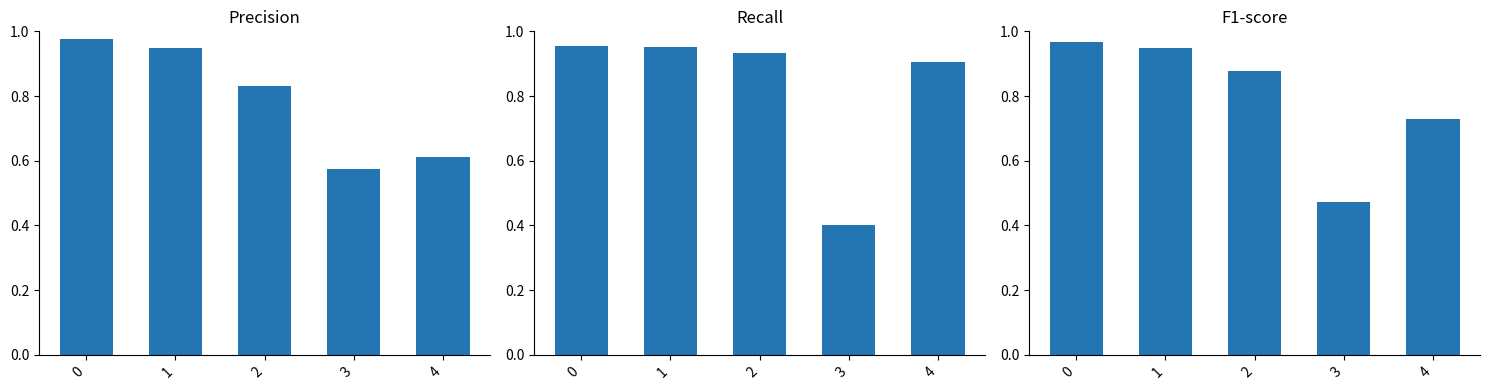

Which series has the largest total across all categories?

recall